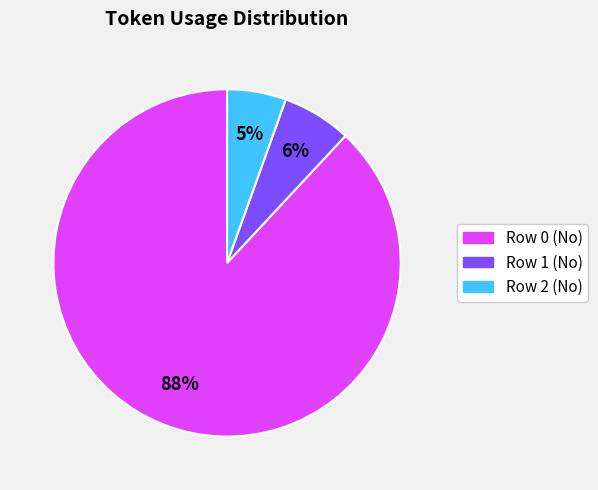

Which slice is the largest?

Row 0 (No)